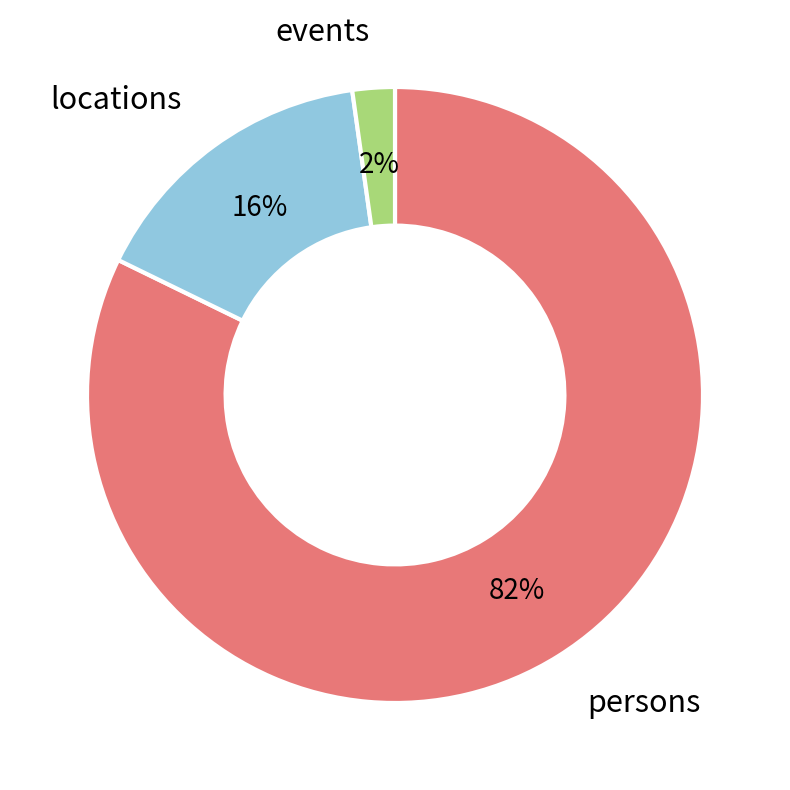

To the nearest percent, what is the difference between the largest and smallest slice percentages?

80%